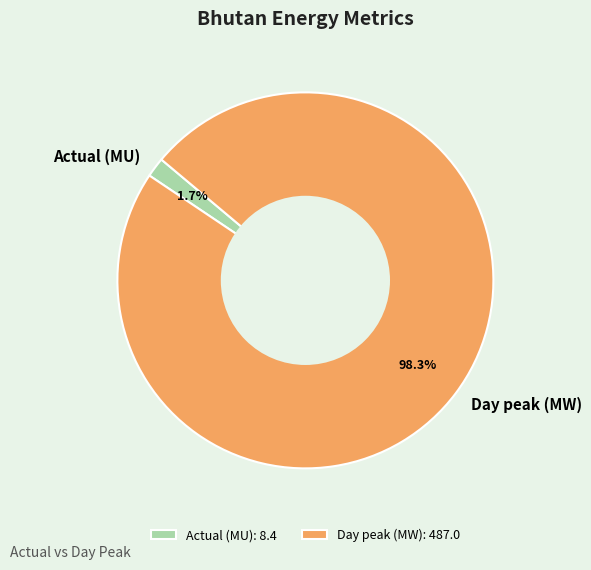

Is it true that Actual (MU) is 2% of the pie?

True